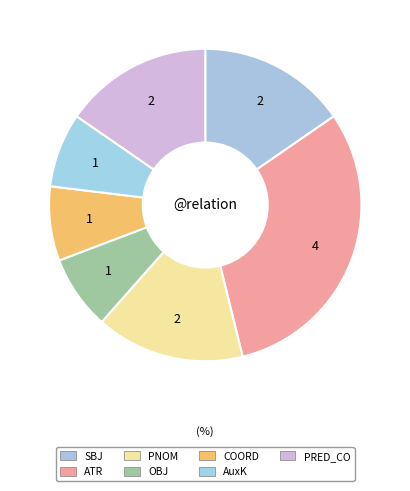

The OBJ slice represents 8% of the pie. True or false?

True